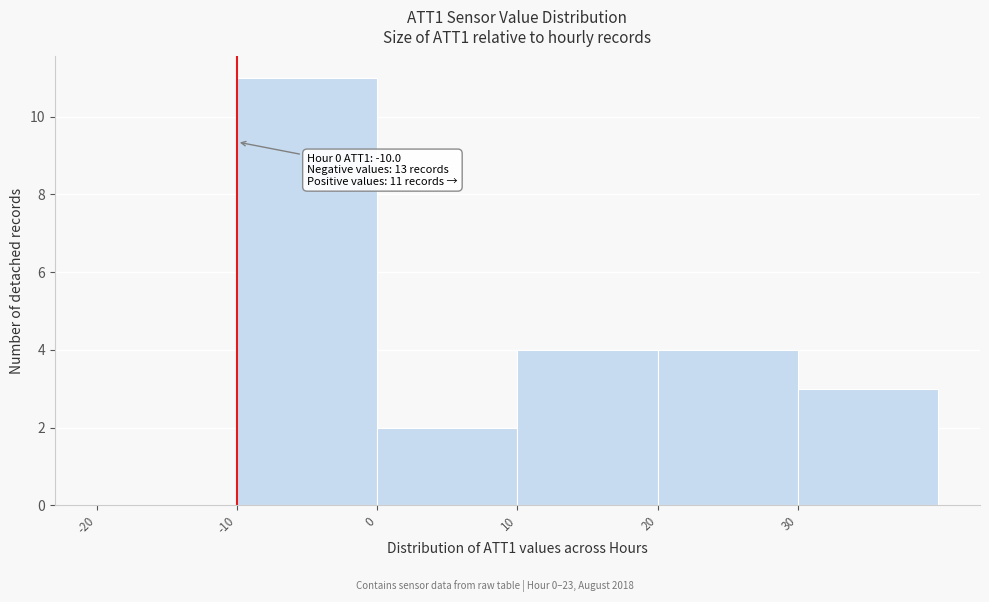

Over which range of the x-axis is the bar tallest?

-10 to 0